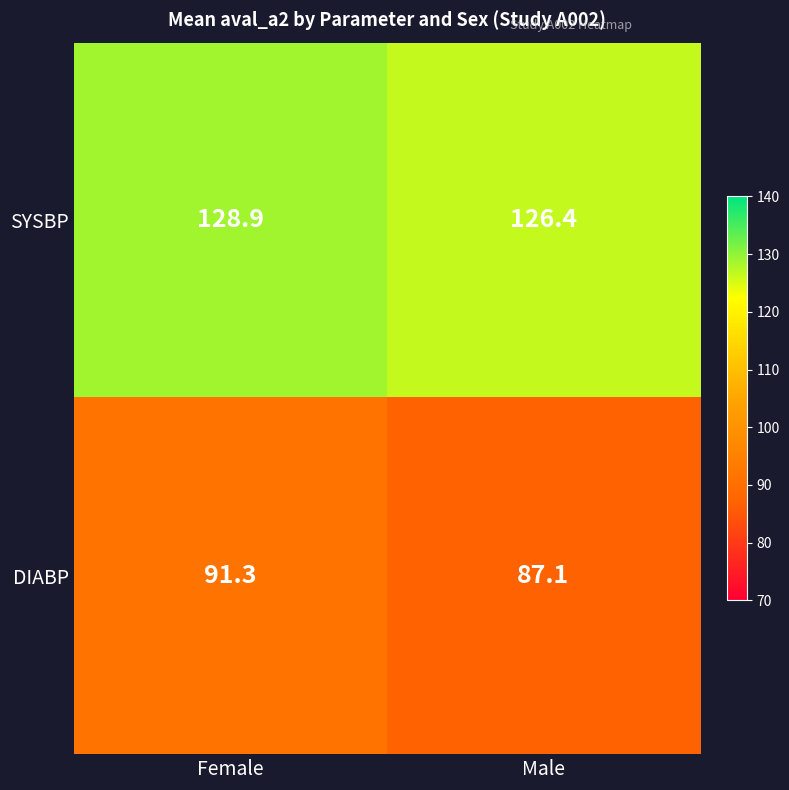

At which label does DIABP first exceed 91?

Female